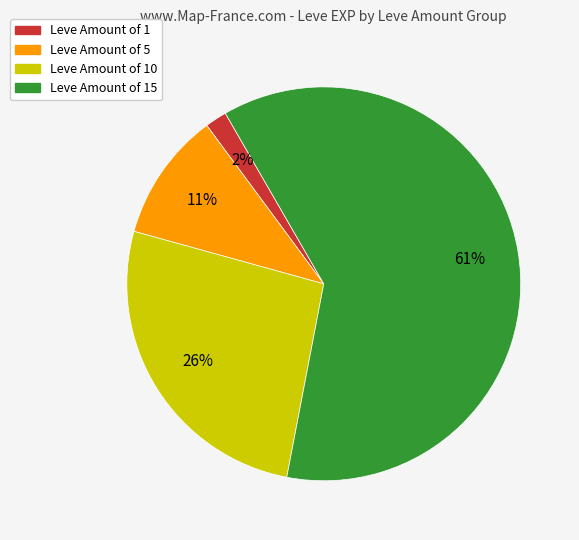

To the nearest percent, what is the average slice percentage?

25%